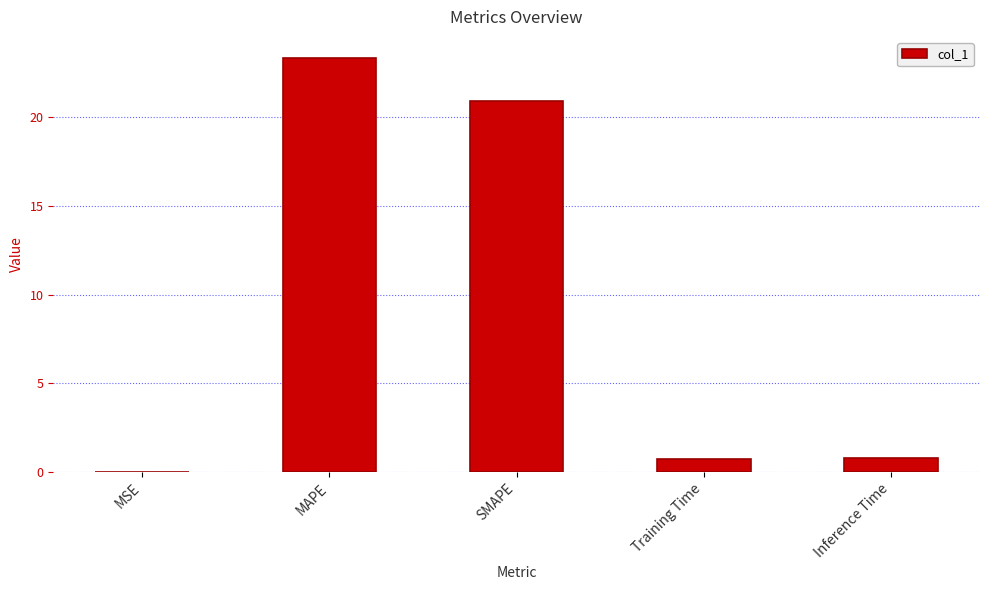

What is the sum of the values at MAPE and Inference Time?

24.2